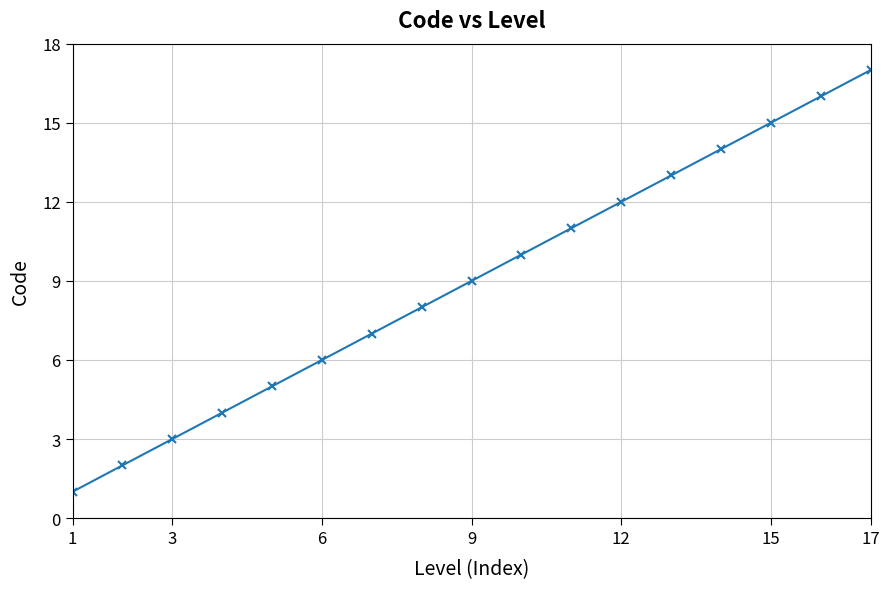

What is the difference between the second highest and minimum values?

15